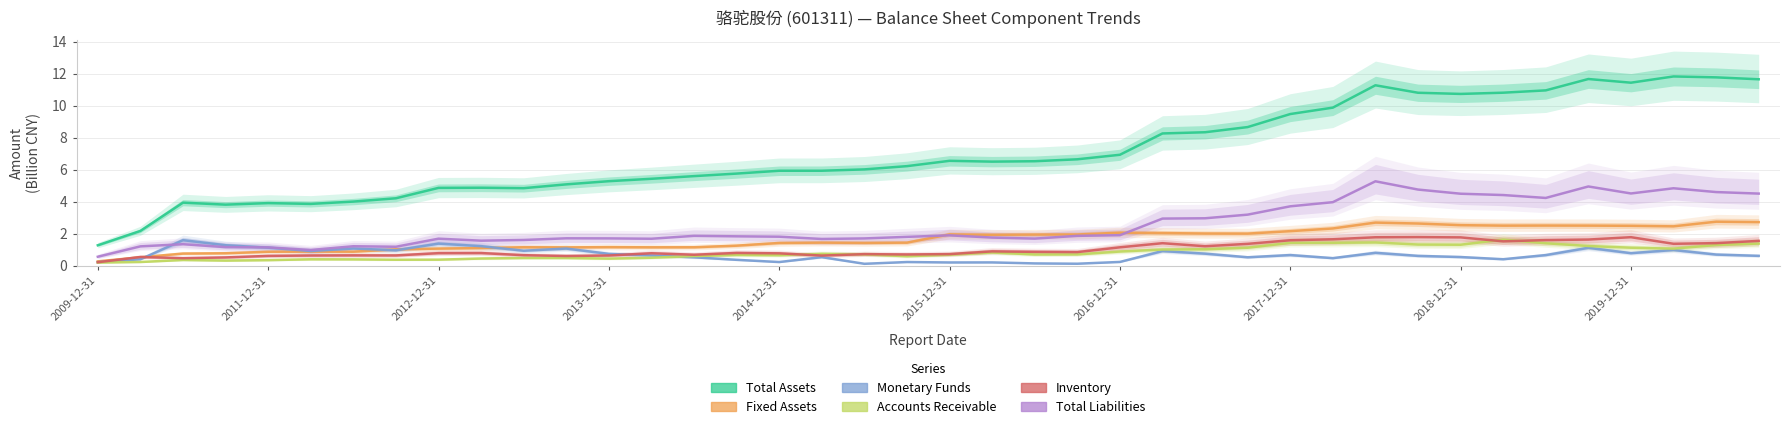

Reading right to left, list all the values displayed in this chart.

Total Assets: 11.7	11.8	11.8	11.4	11.7	11.0	10.8	10.7	10.8	11.3	9.9	9.5	8.7	8.3	8.3	6.9	6.6	6.5	6.5	6.6	6.2	6.0	5.9	5.9	5.8	5.6	5.4	5.3	5.1	4.8	4.9	4.9	4.2	4.0	3.9	3.9	3.8	3.9	2.2	1.3
Fixed Assets: 2.7	2.7	2.5	2.5	2.5	2.5	2.5	2.5	2.6	2.7	2.3	2.2	2.0	2.0	2.0	2.1	1.9	1.9	1.9	2.0	1.4	1.4	1.4	1.4	1.3	1.2	1.1	1.2	1.1	1.2	1.1	1.1	1.0	0.9	0.9	0.9	0.8	0.8	0.5	0.3
Monetary Funds: 0.6	0.7	1.0	0.8	1.1	0.7	0.4	0.5	0.6	0.8	0.5	0.7	0.5	0.8	0.9	0.2	0.1	0.1	0.2	0.2	0.2	0.1	0.5	0.2	0.4	0.5	0.6	0.7	1.1	0.9	1.2	1.4	1.0	1.1	0.9	1.1	1.3	1.6	0.4	0.2
Accounts Receivable: 1.4	1.3	1.1	1.1	1.2	1.4	1.6	1.3	1.3	1.5	1.4	1.4	1.1	1.0	1.0	0.9	0.7	0.7	0.8	0.7	0.6	0.7	0.7	0.7	0.7	0.6	0.5	0.4	0.5	0.5	0.4	0.4	0.4	0.4	0.4	0.3	0.3	0.4	0.2	0.2
Inventory: 1.5	1.4	1.4	1.8	1.6	1.6	1.5	1.8	1.8	1.8	1.6	1.6	1.4	1.2	1.4	1.1	0.8	0.9	0.9	0.7	0.7	0.7	0.6	0.8	0.8	0.7	0.8	0.6	0.6	0.7	0.8	0.8	0.6	0.6	0.6	0.6	0.5	0.5	0.5	0.2
Total Liabilities: 4.5	4.6	4.8	4.5	5.0	4.2	4.4	4.5	4.8	5.3	4.0	3.7	3.2	3.0	2.9	1.9	1.9	1.7	1.8	1.9	1.8	1.7	1.7	1.8	1.8	1.9	1.7	1.7	1.7	1.6	1.6	1.7	1.2	1.2	1.0	1.1	1.2	1.3	1.2	0.6